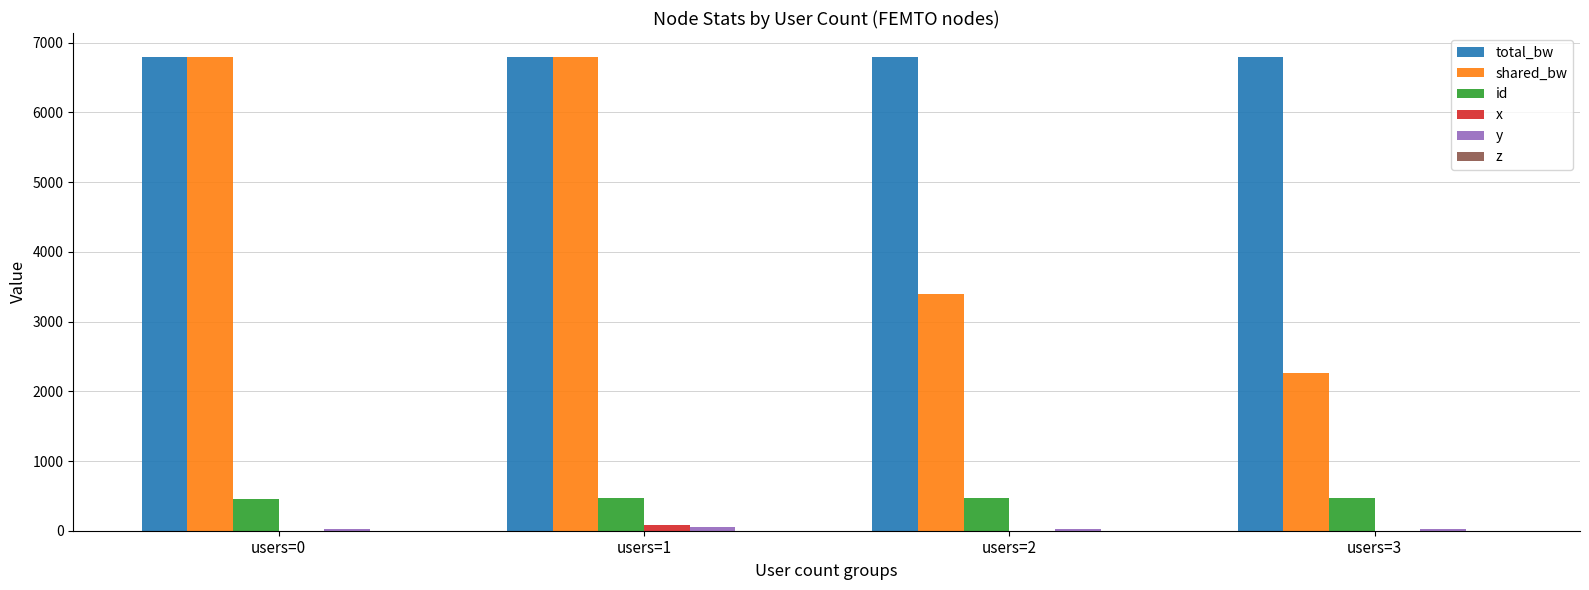

Is it true that total_bw equals 6800.0 at users=0?

True